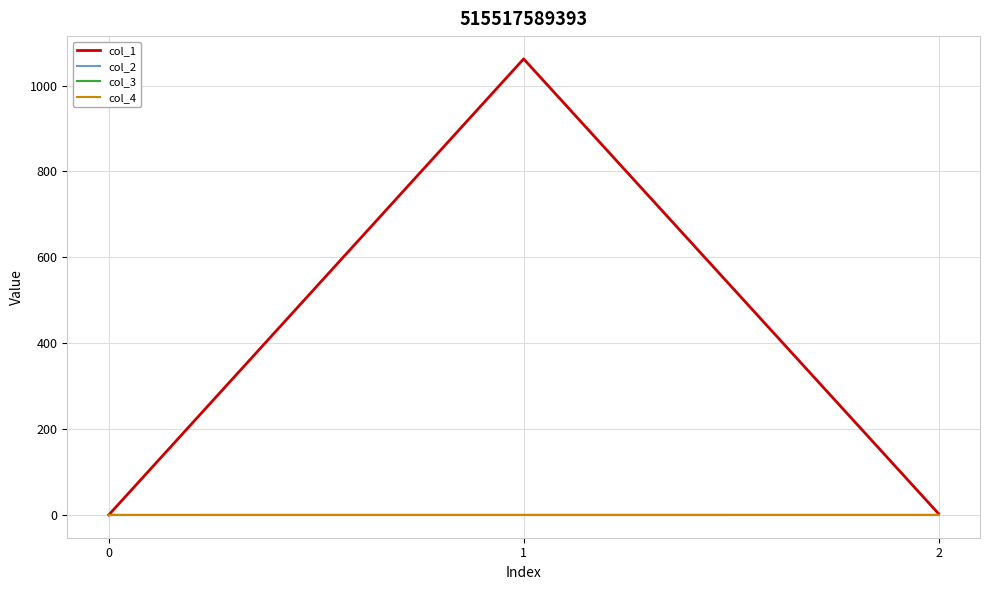

What is the sum of all col_1 values?

1065.1